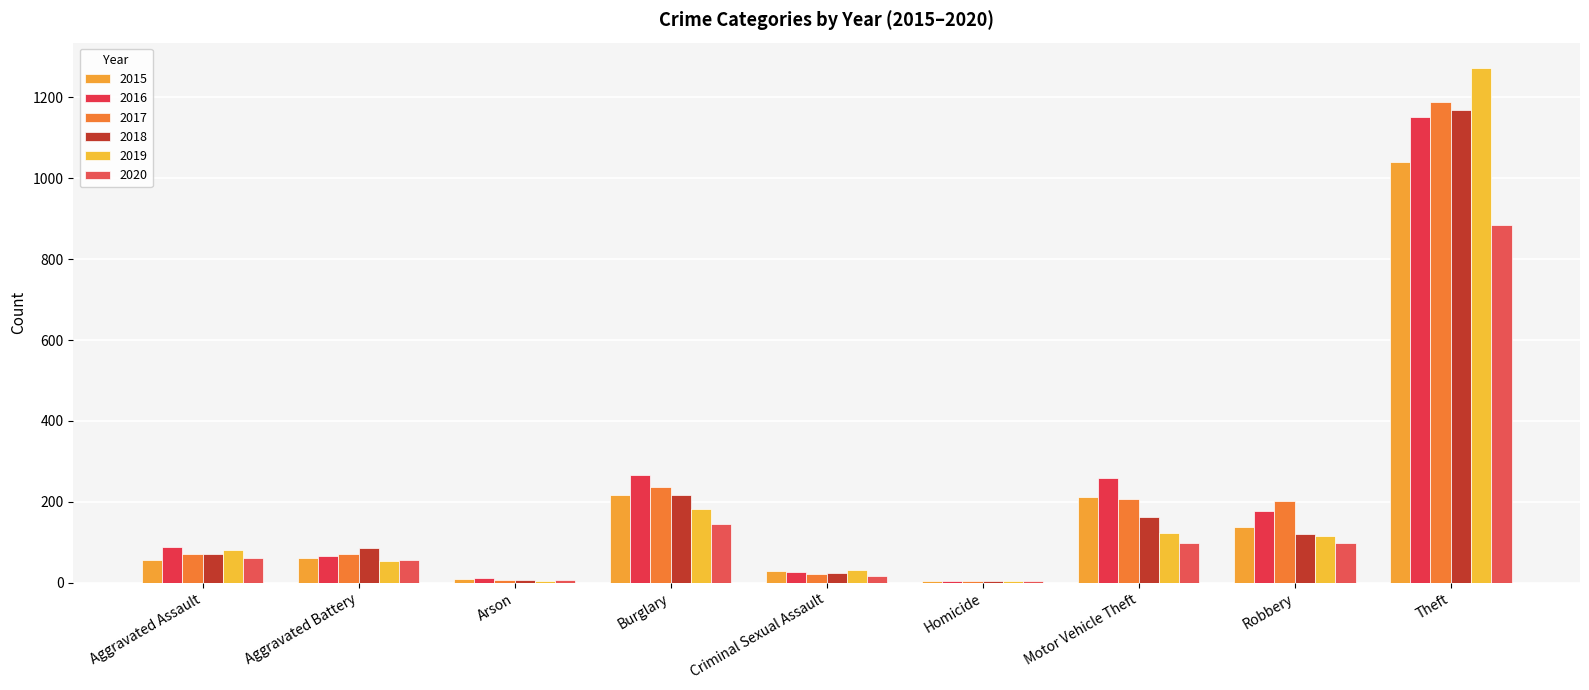

Does the chart contain stacked bars?

No